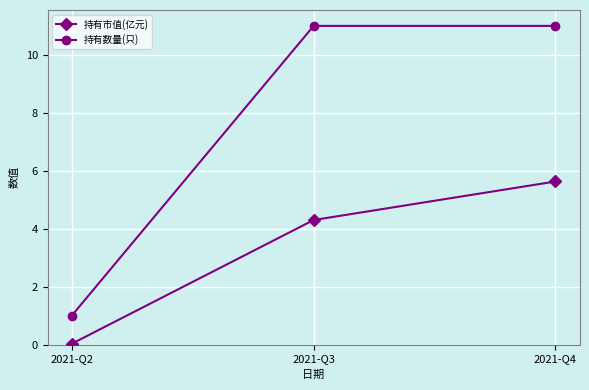

Rank the categories by 持有市值(亿元) value from lowest to highest.

2021-Q2, 2021-Q3, 2021-Q4